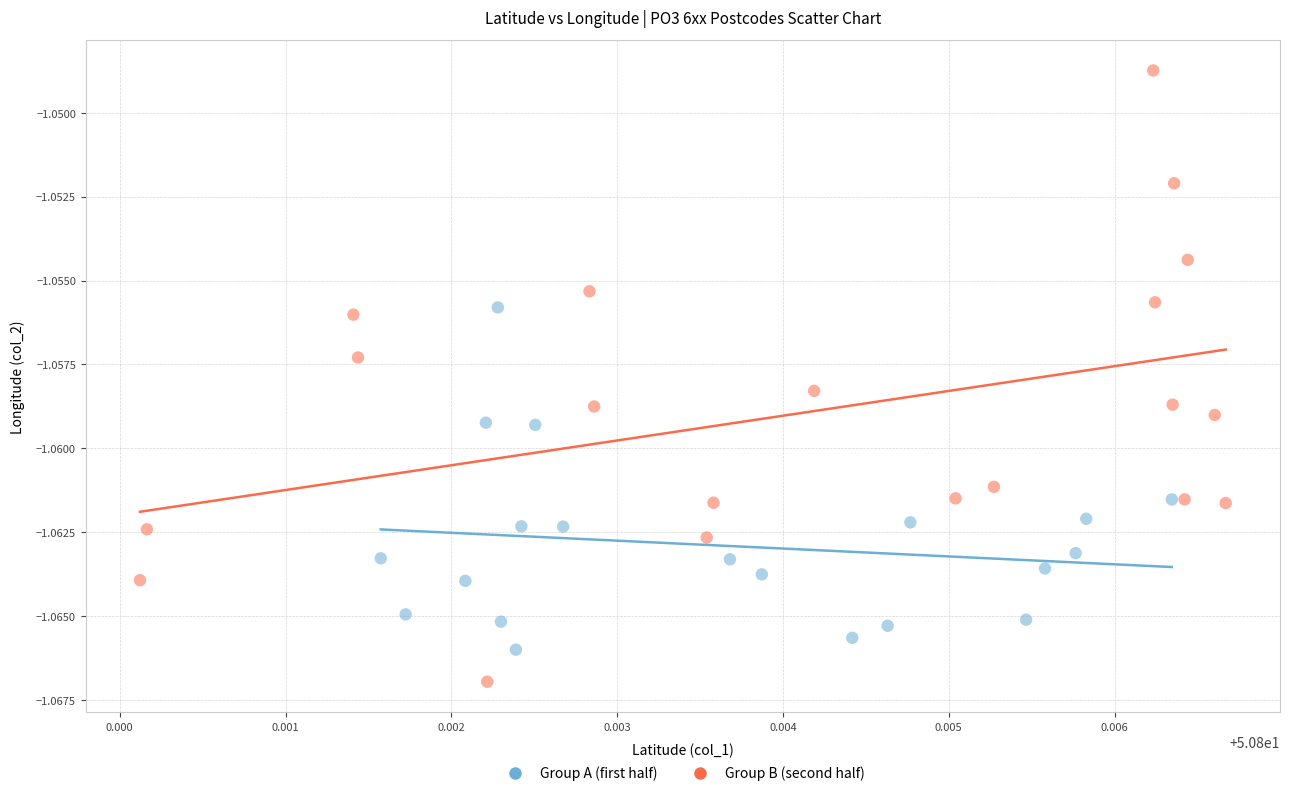

Which series has the largest Y range (max minus min)?

Group B (second half)